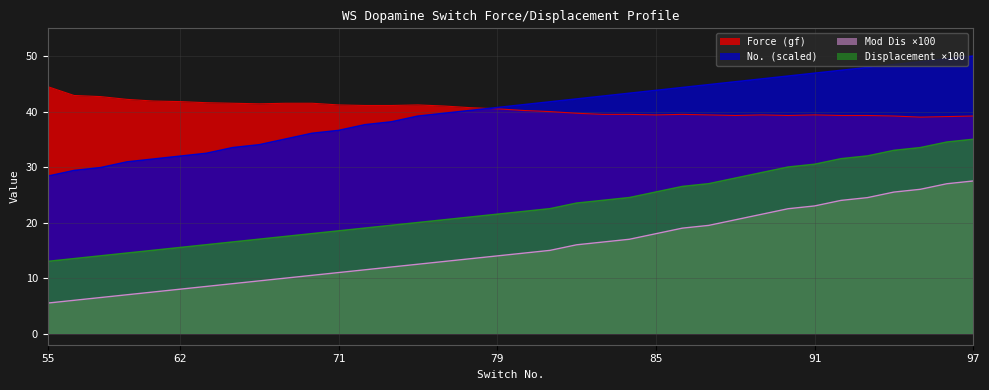

Reading right to left, list all the values displayed in this chart.

Force (gf): 39.2	39.1	39.0	39.2	39.3	39.3	39.4	39.3	39.4	39.3	39.4	39.5	39.4	39.5	39.5	39.7	40.0	40.2	40.5	40.7	41.0	41.2	41.1	41.1	41.2	41.5	41.5	41.4	41.5	41.6	41.8	41.9	42.2	42.7	42.9	44.5
Displacement (mm): 27.5	27.0	26.0	25.5	24.5	24.0	23.0	22.5	21.5	20.5	19.5	19.0	18.0	17.0	16.5	16.0	15.0	14.5	14.0	13.5	13.0	12.5	12.0	11.5	11.0	10.5	10.0	9.5	9.0	8.5	8.0	7.5	7.0	6.5	6.0	5.5
Mod Dis: 35.0	34.5	33.5	33.0	32.0	31.5	30.5	30.0	29.0	28.0	27.0	26.5	25.5	24.5	24.0	23.5	22.5	22.0	21.5	21.0	20.5	20.0	19.5	19.0	18.5	18.0	17.5	17.0	16.5	16.0	15.5	15.0	14.5	14.0	13.5	13.0
No.: 50.0	49.5	49.0	48.5	47.9	47.4	46.9	46.4	45.9	45.4	44.8	44.3	43.8	43.3	42.8	42.3	41.8	41.2	40.7	40.2	39.7	39.2	38.1	37.6	36.6	36.1	35.1	34.0	33.5	32.5	32.0	31.4	30.9	29.9	29.4	28.4